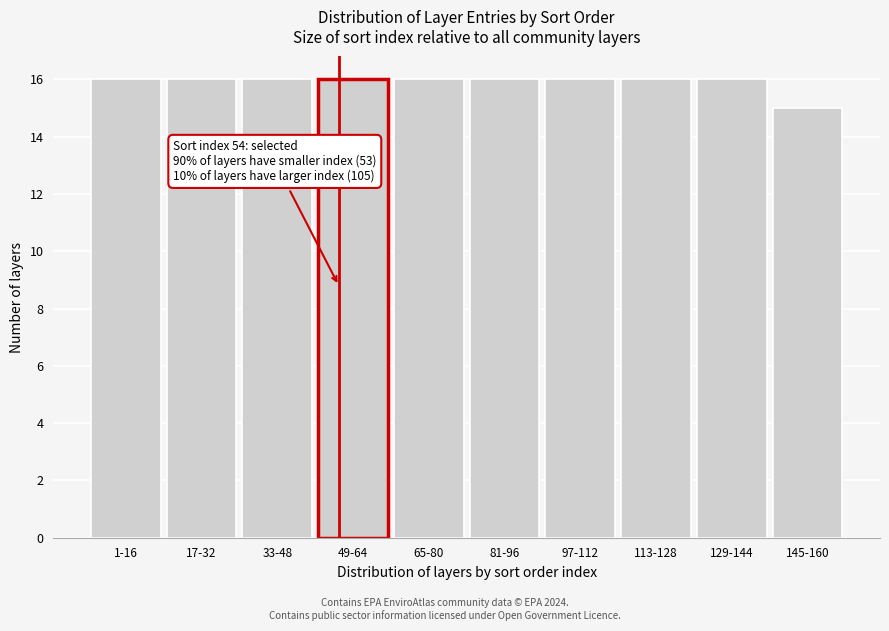

Reading right to left, list all the values displayed in this chart.

15	16	16	16	16	16	16	16	16	16